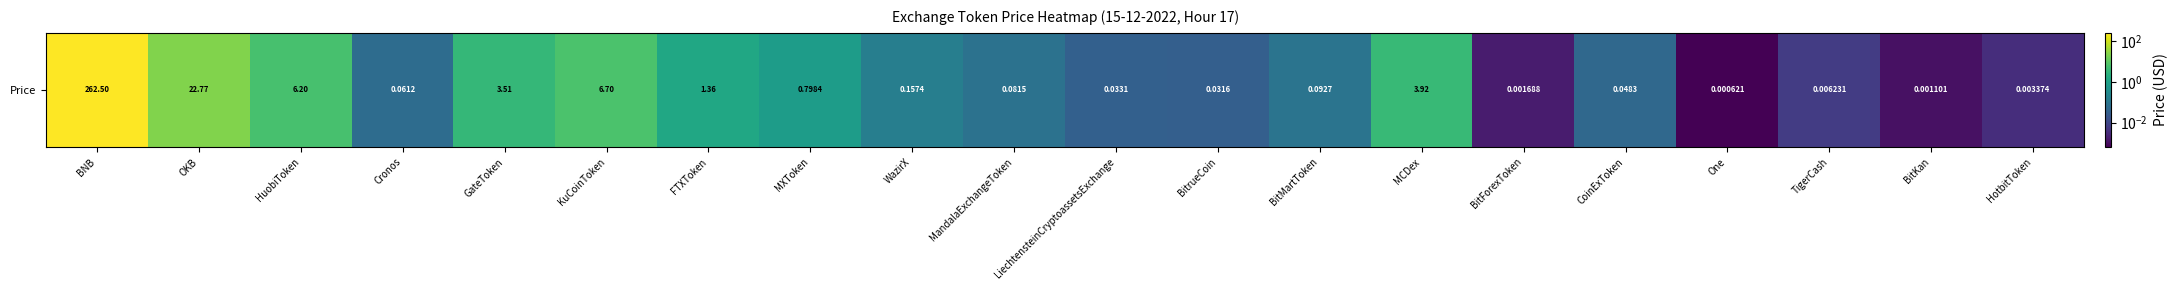

What is the greatest value displayed?

262.5